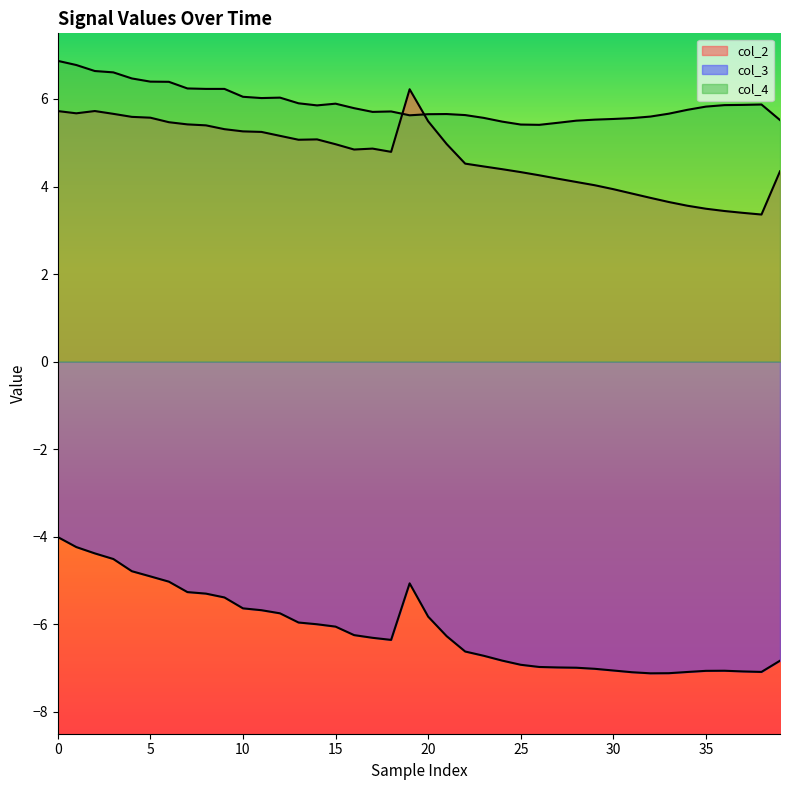

At which label is col_4 closest to 6?

11